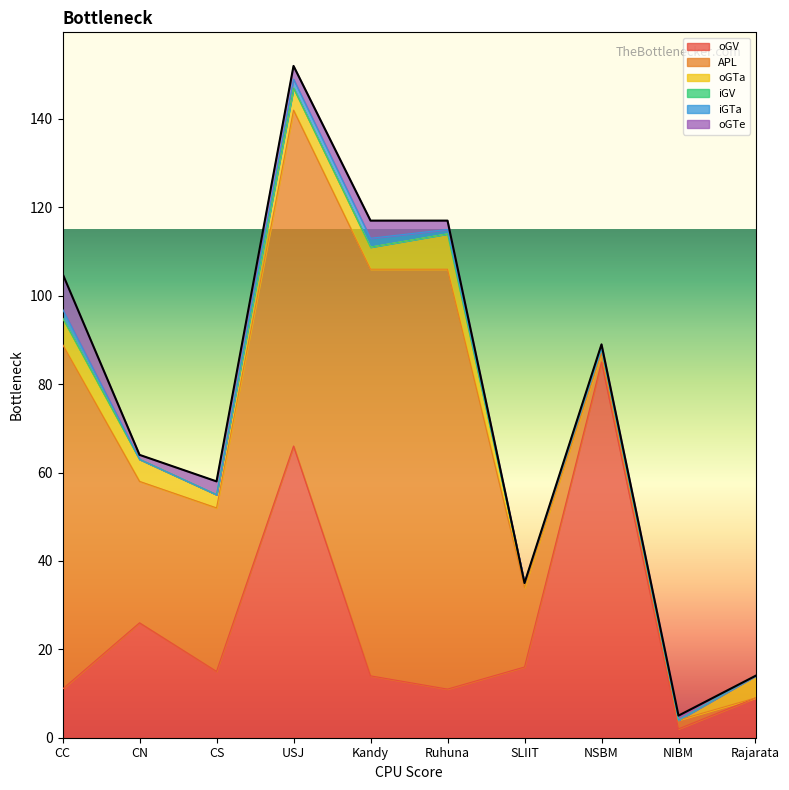

At which category does APL reach its first local valley?

CN